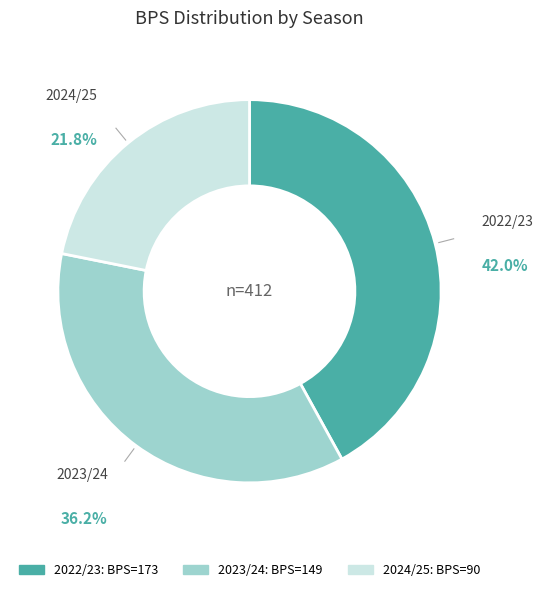

Is there a majority slice in this chart?

No